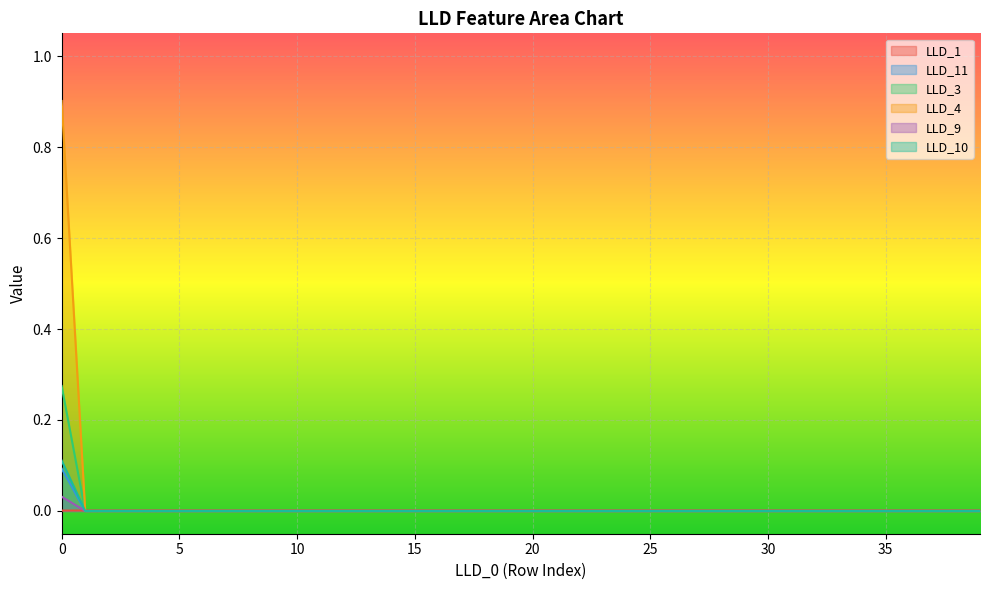

What are all the series names shown in the legend?

LLD_1, LLD_11, LLD_3, LLD_4, LLD_9, LLD_10